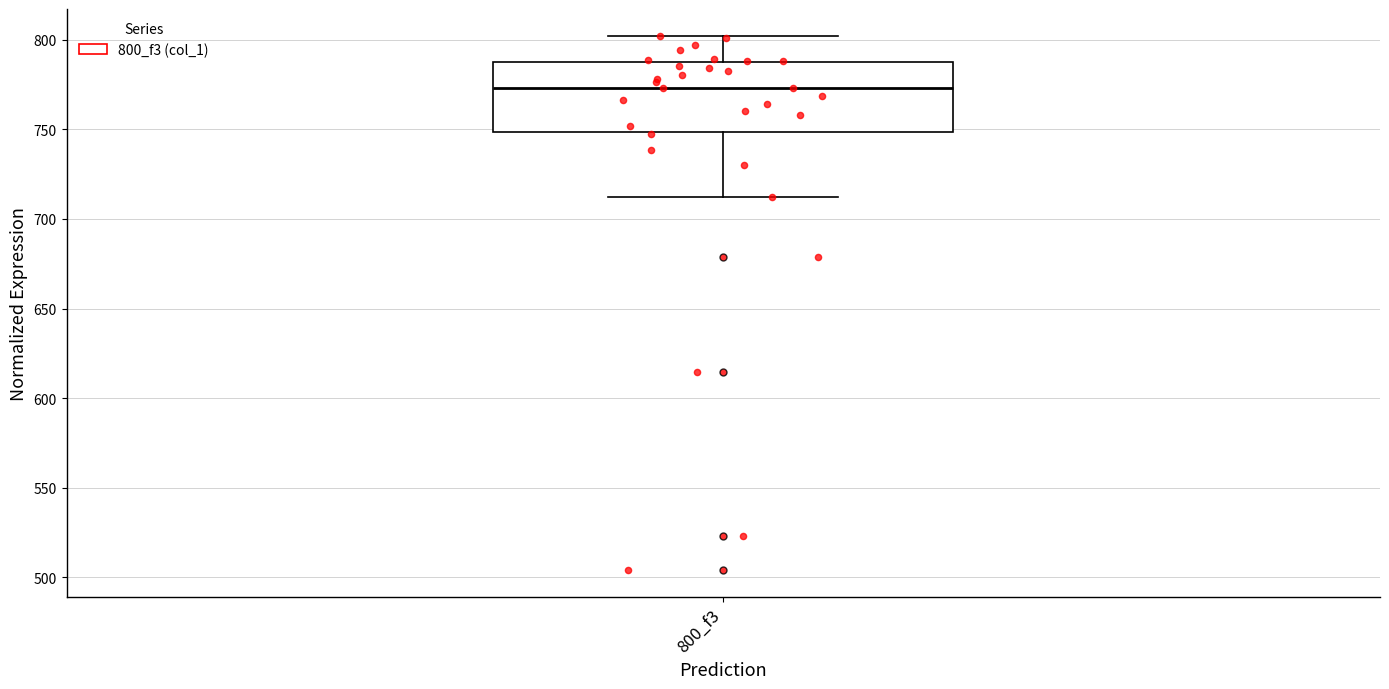

Read this box plot against the y-axis: the position of the median line, the range covered by the box, and the ends of both whiskers. The values are not printed on the chart, so give them approximately, as read against the axis.

median 775, box 750 to 785, whiskers 710 to 800